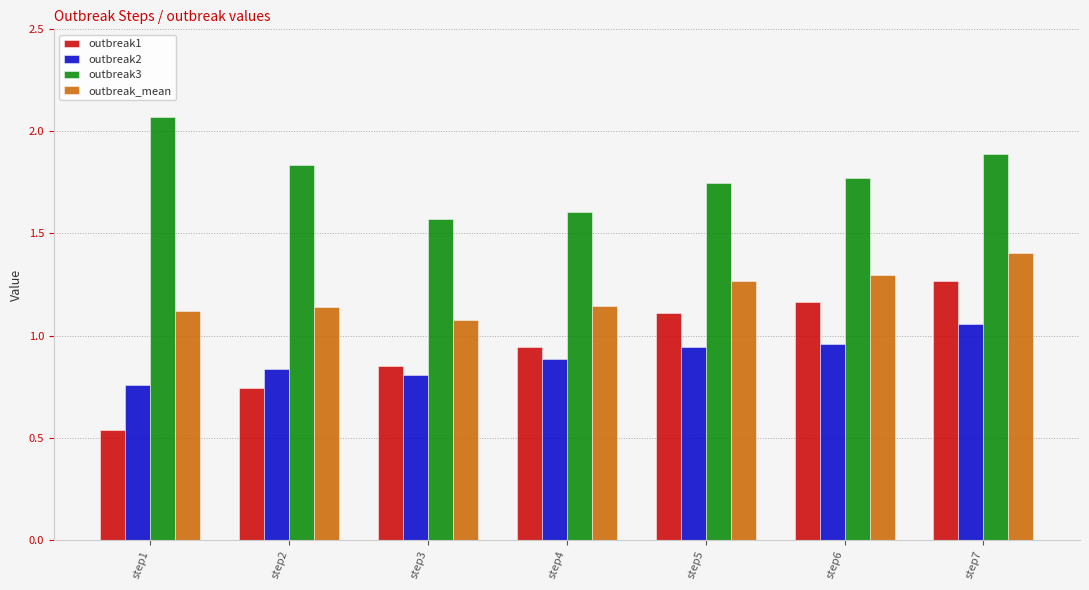

List the series in order of their peak value, highest first.

outbreak3, outbreak_mean, outbreak1, outbreak2